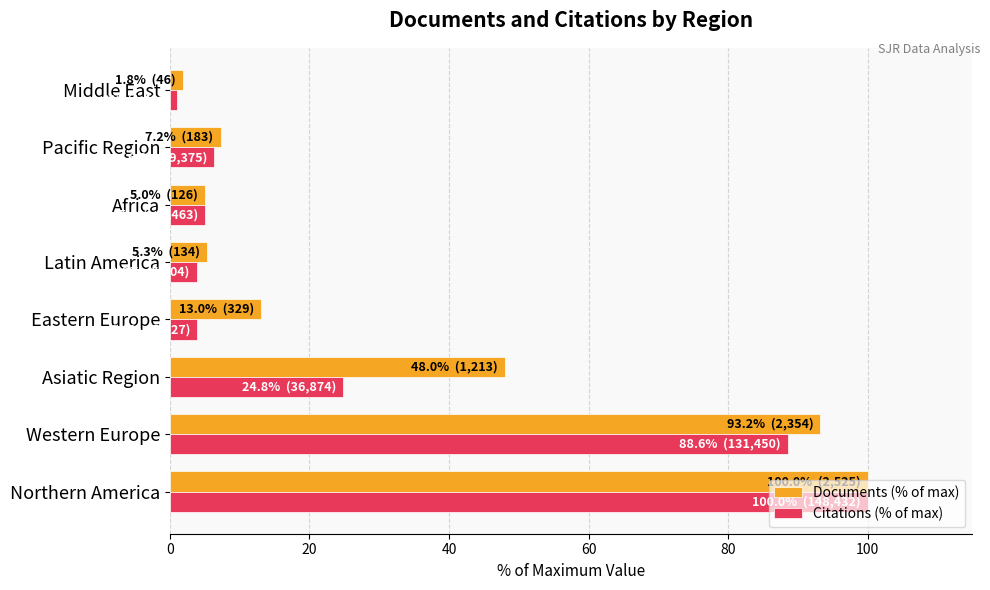

Which series changed the most between Western Europe and Pacific Region?

Documents (% of max)